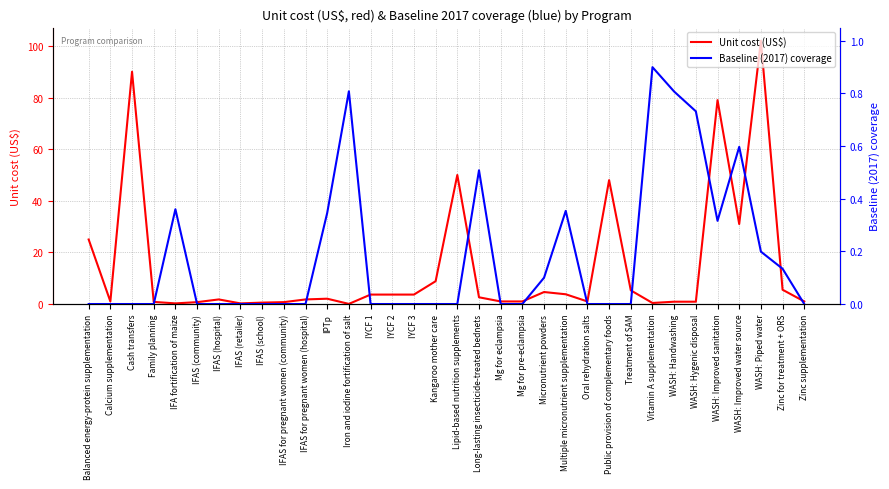

Count the Baseline (2017) coverage values in the range 0 to 1.

34